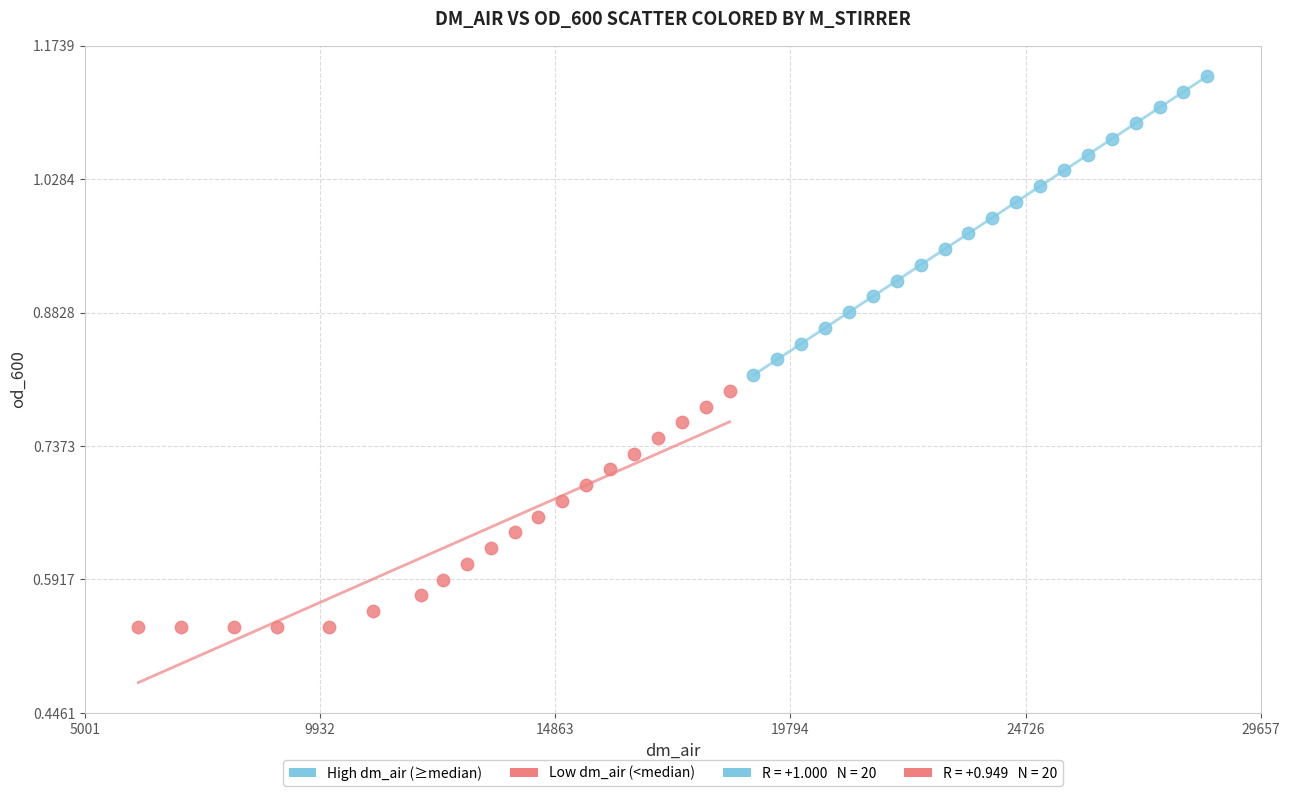

Which series reaches the minimum Y coordinate?

Low dm_air (<median)